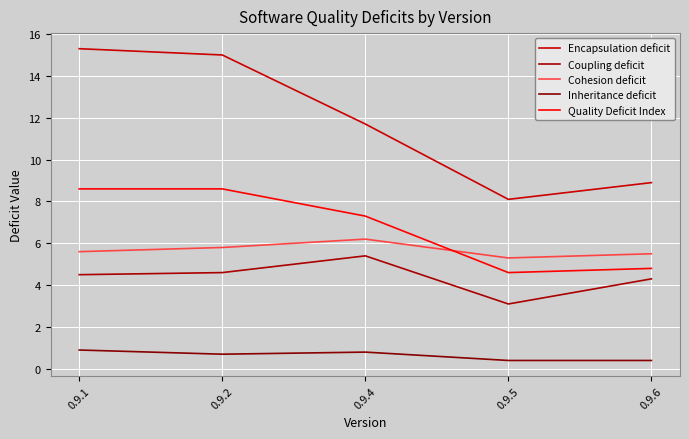

What value does the Cohesion deficit series have at 0.9.1?

5.6